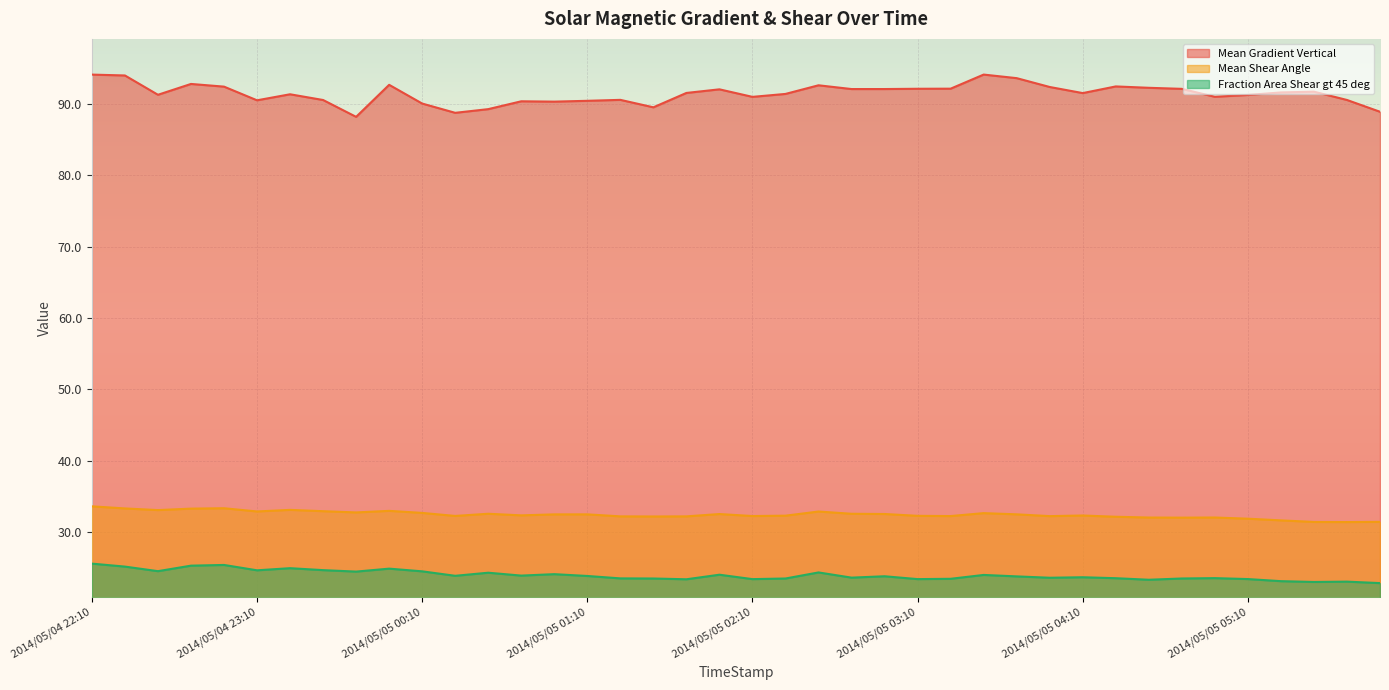

Count the number of categories in the chart.

40